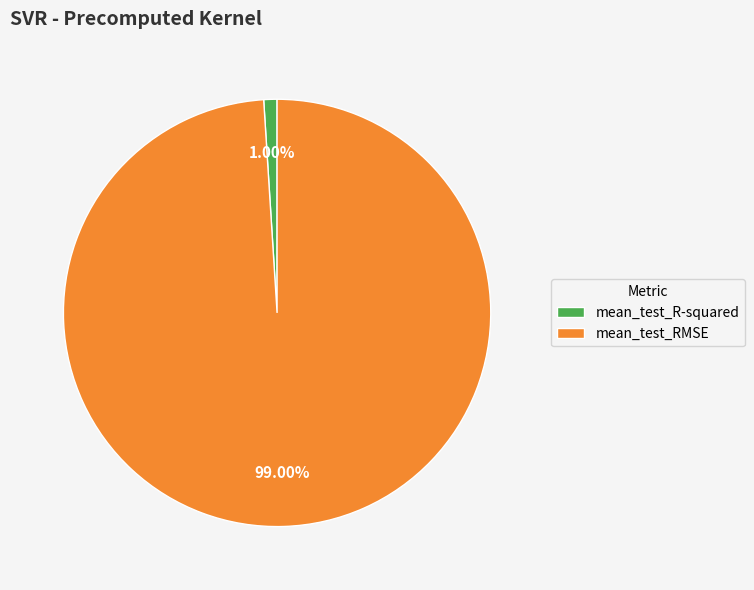

Between mean_test_R-squared and mean_test_RMSE, which is larger?

mean_test_RMSE